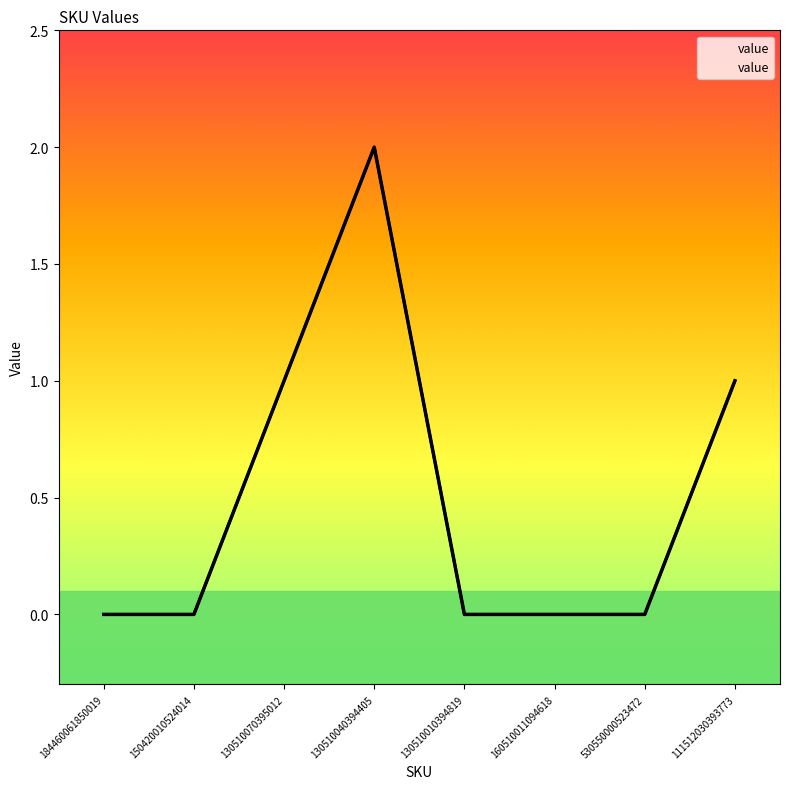

Is it true that the value at 130510040394405 is 2?

True